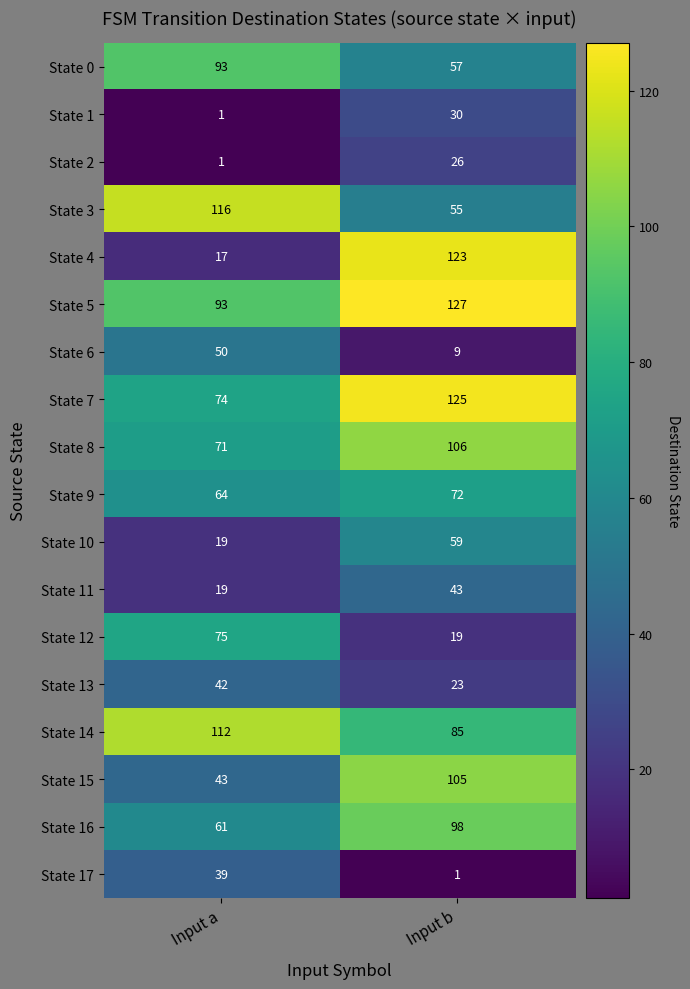

What is the average value of the State 4 series?

70